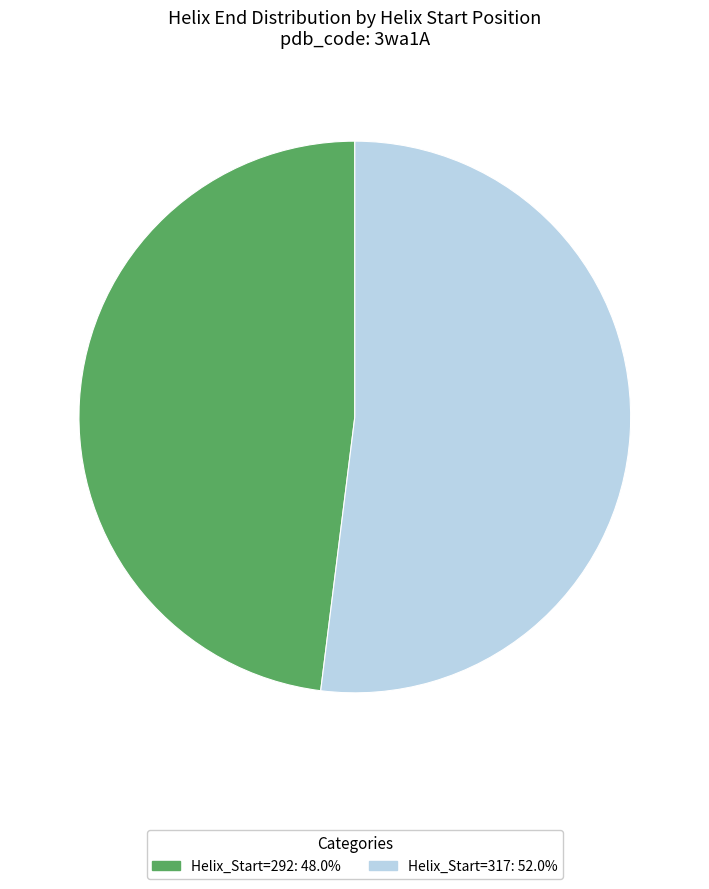

How many slices are in this pie chart?

2